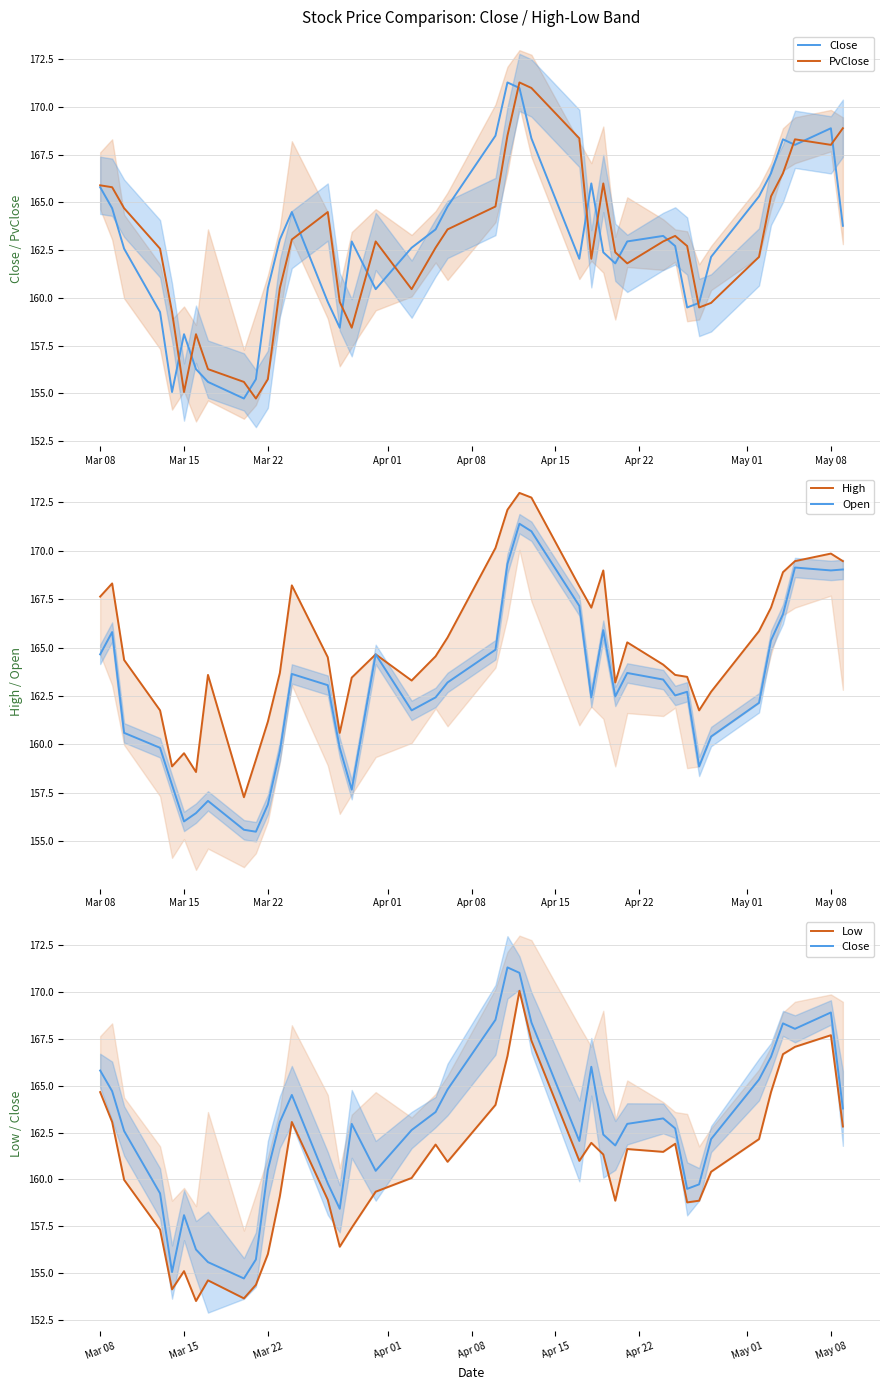

What is the lowest value of the PvClose series?

154.7